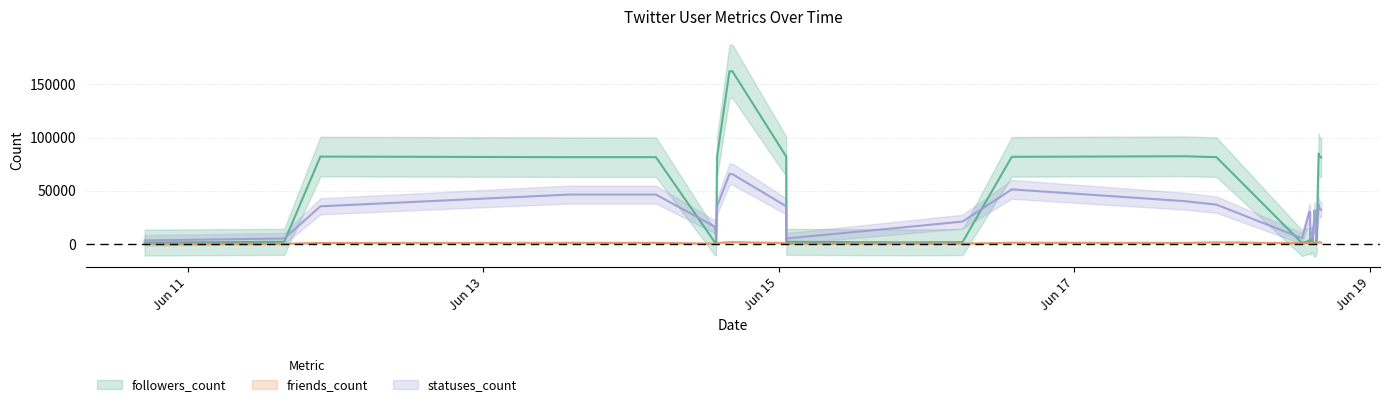

The value of listed_count at 2021-06-11 21:32:53 is 4. True or false?

False